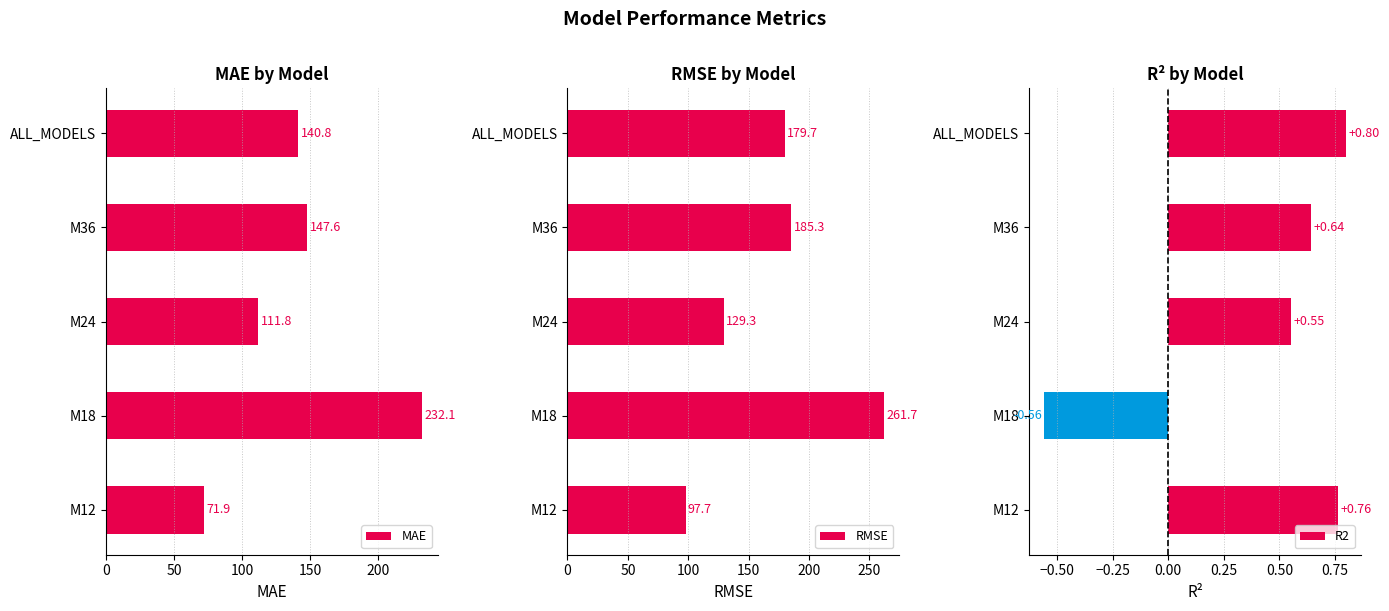

What is the difference between the maximum and minimum values in the MAE series?

160.2